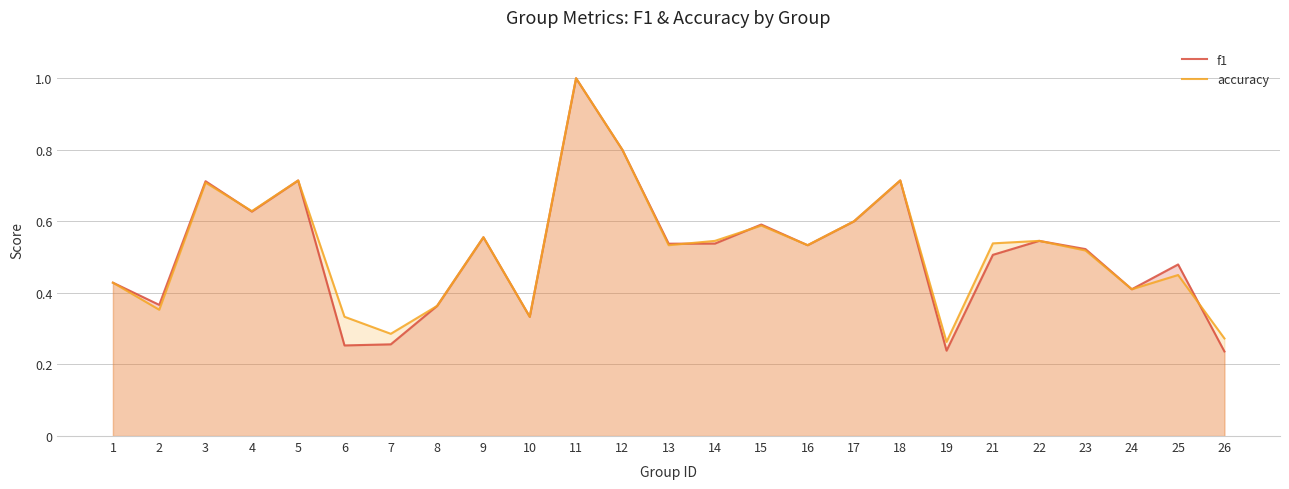

Which series has the largest range (max minus min)?

f1